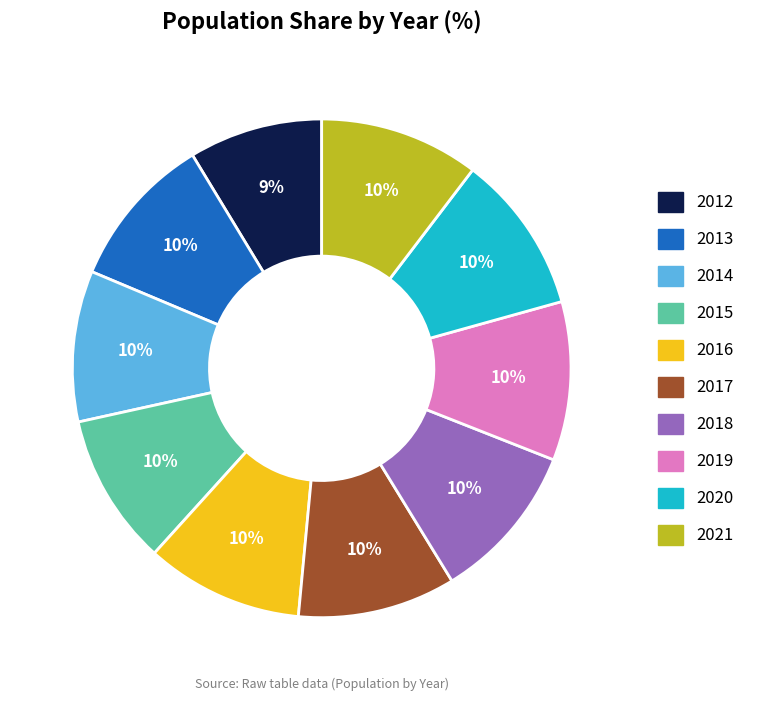

To the nearest percent, what percentage of the pie is 2021?

10%